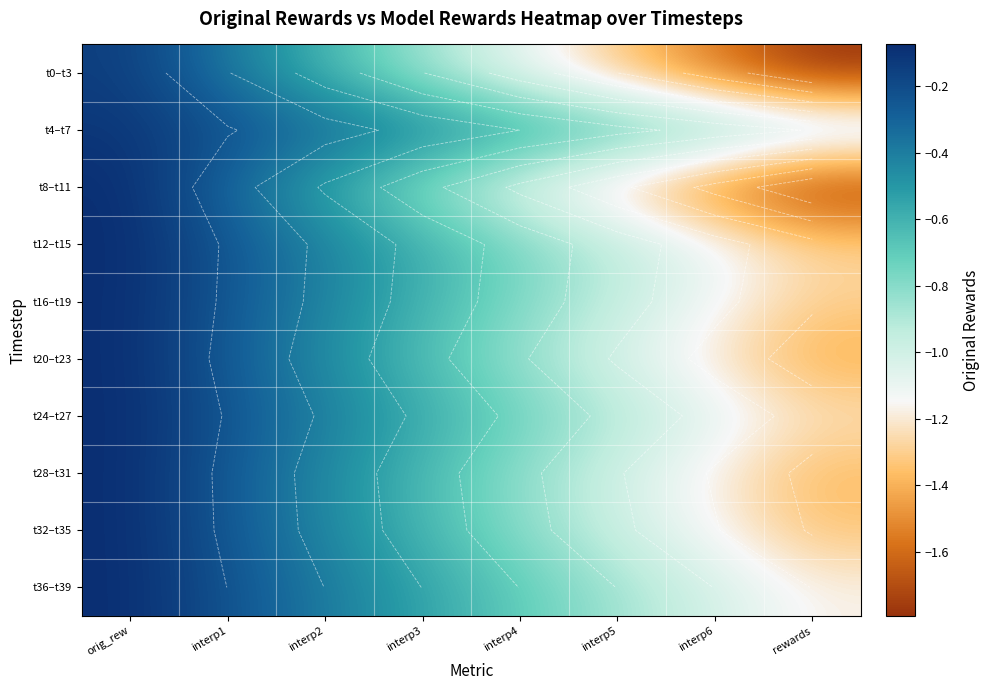

How many series are shown in this chart?

10